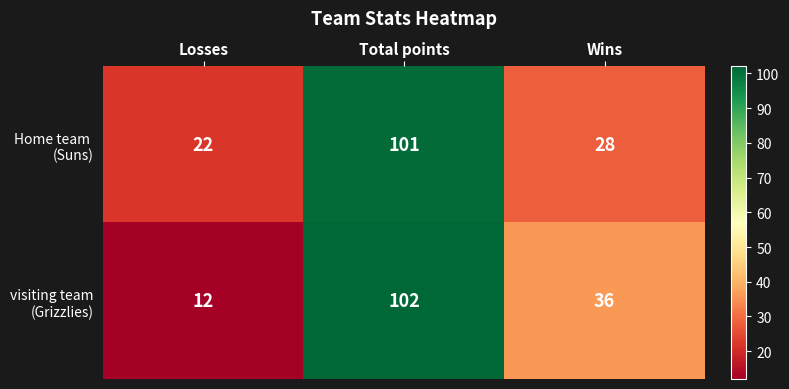

How many series are shown in this chart?

2